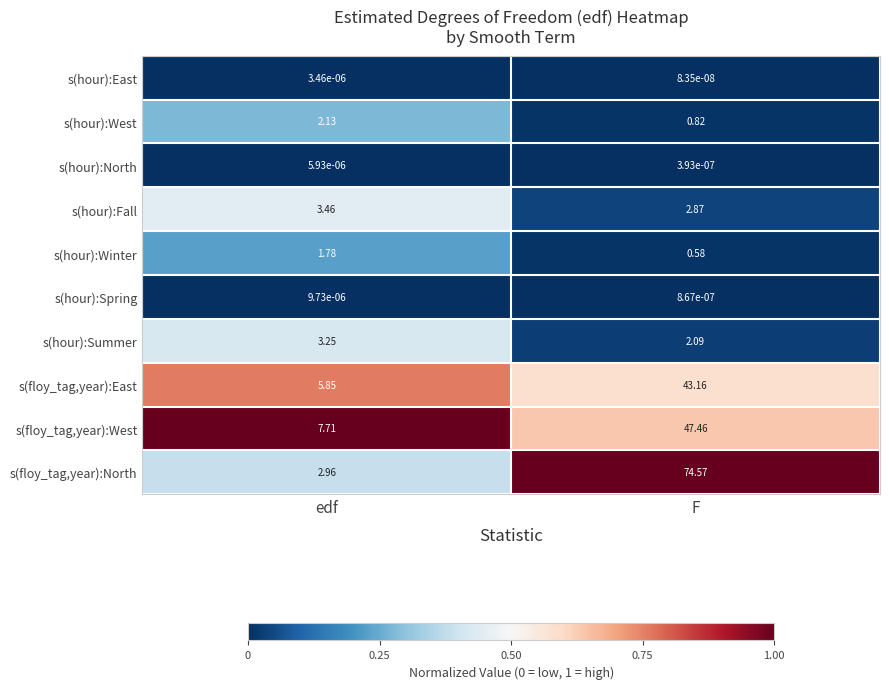

At edf, list the series in order from largest to smallest.

s(floy_tag,year):West, s(floy_tag,year):East, s(hour):Fall, s(hour):Summer, s(floy_tag,year):North, s(hour):West, s(hour):Winter, s(hour):Spring, s(hour):North, s(hour):East